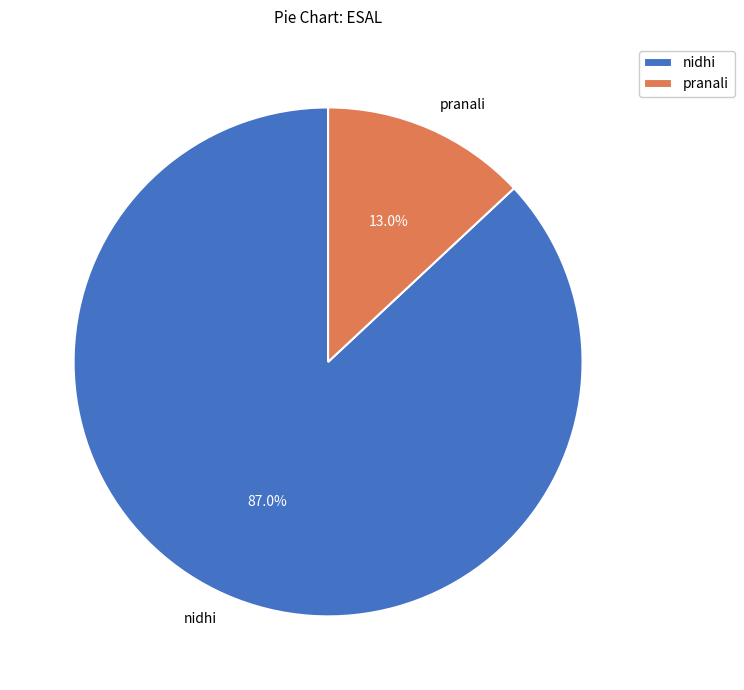

To the nearest percent, what portion does pranali represent?

13%